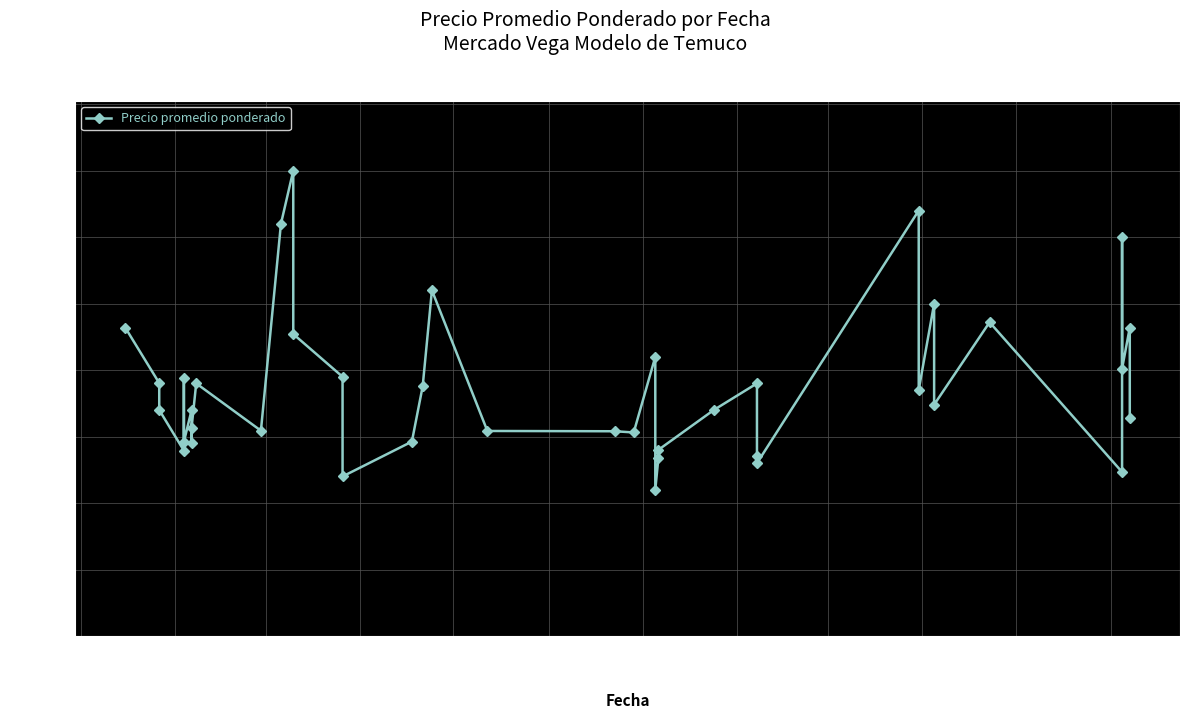

Where does the data first go above 17399?

2020-11